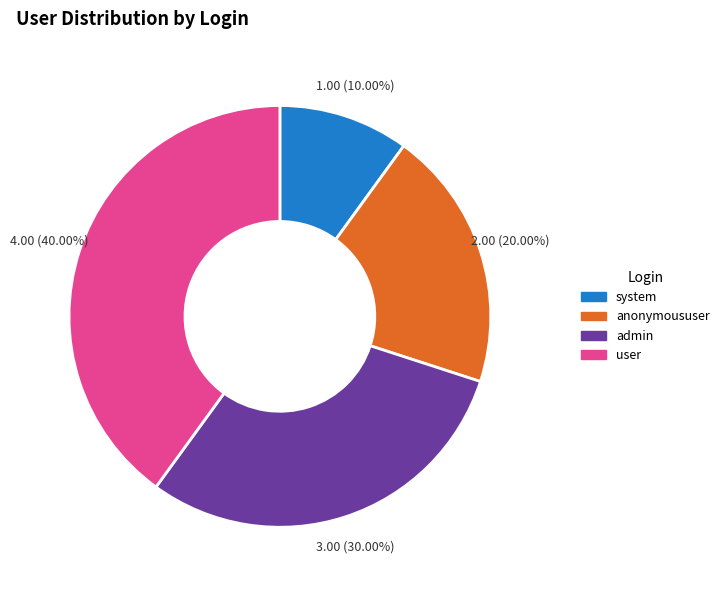

Which slice is the largest?

user